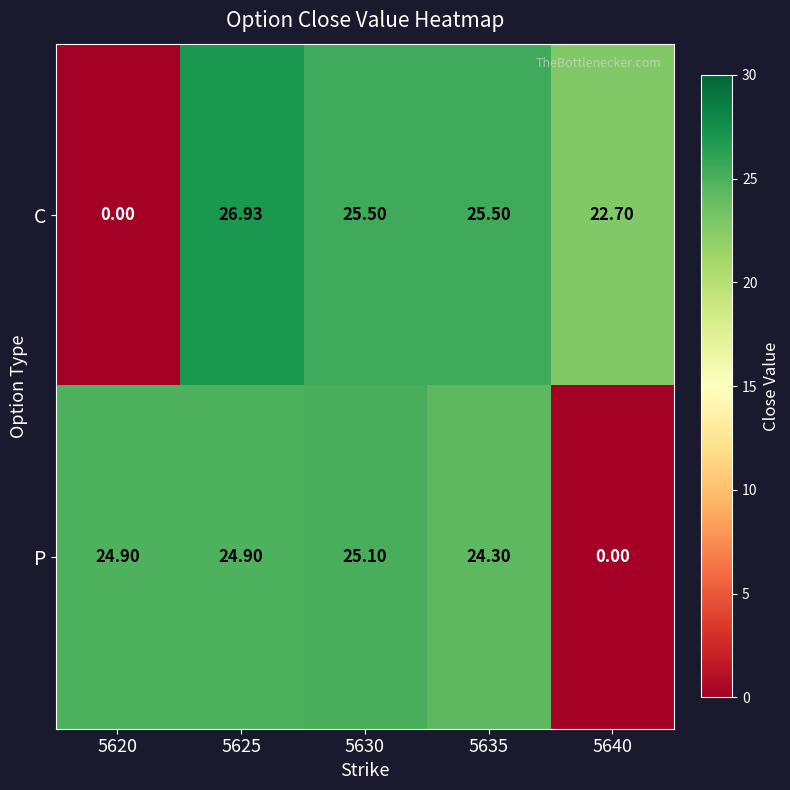

Which series has the largest total across all categories?

C